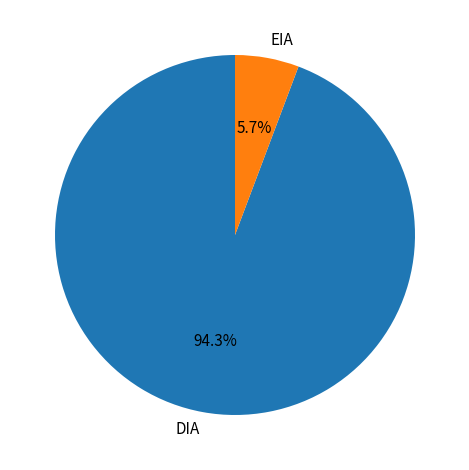

Rank the categories by value from lowest to highest.

EIA, DIA